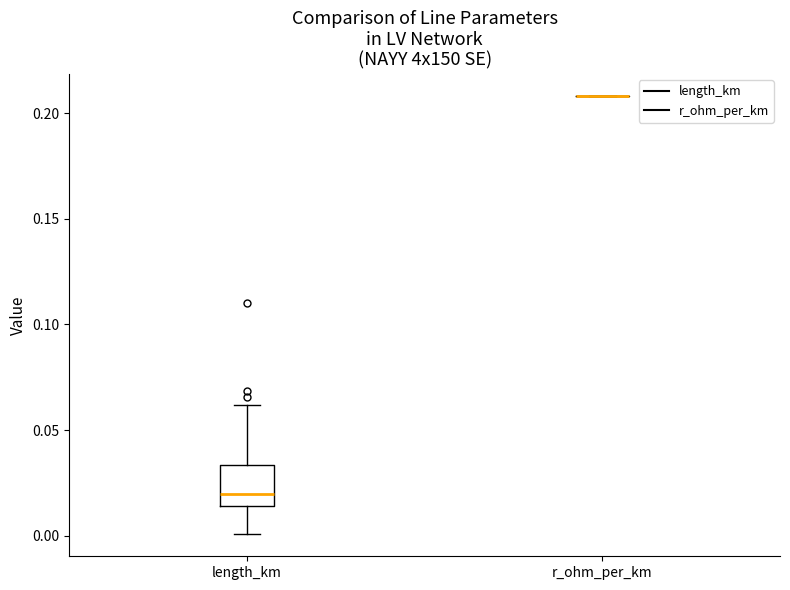

Reading left to right, transcribe this box plot: for each box, give where its median line is, the range the box spans, and where its two whiskers end, as read against the y-axis. The values are not printed on the chart, so give them approximately, as read against the axis.

length_km: median 0.020, box 0.015 to 0.035, whiskers 0.000 to 0.060
r_ohm_per_km: box collapsed to a line at 0.210, whiskers 0.210 to 0.210